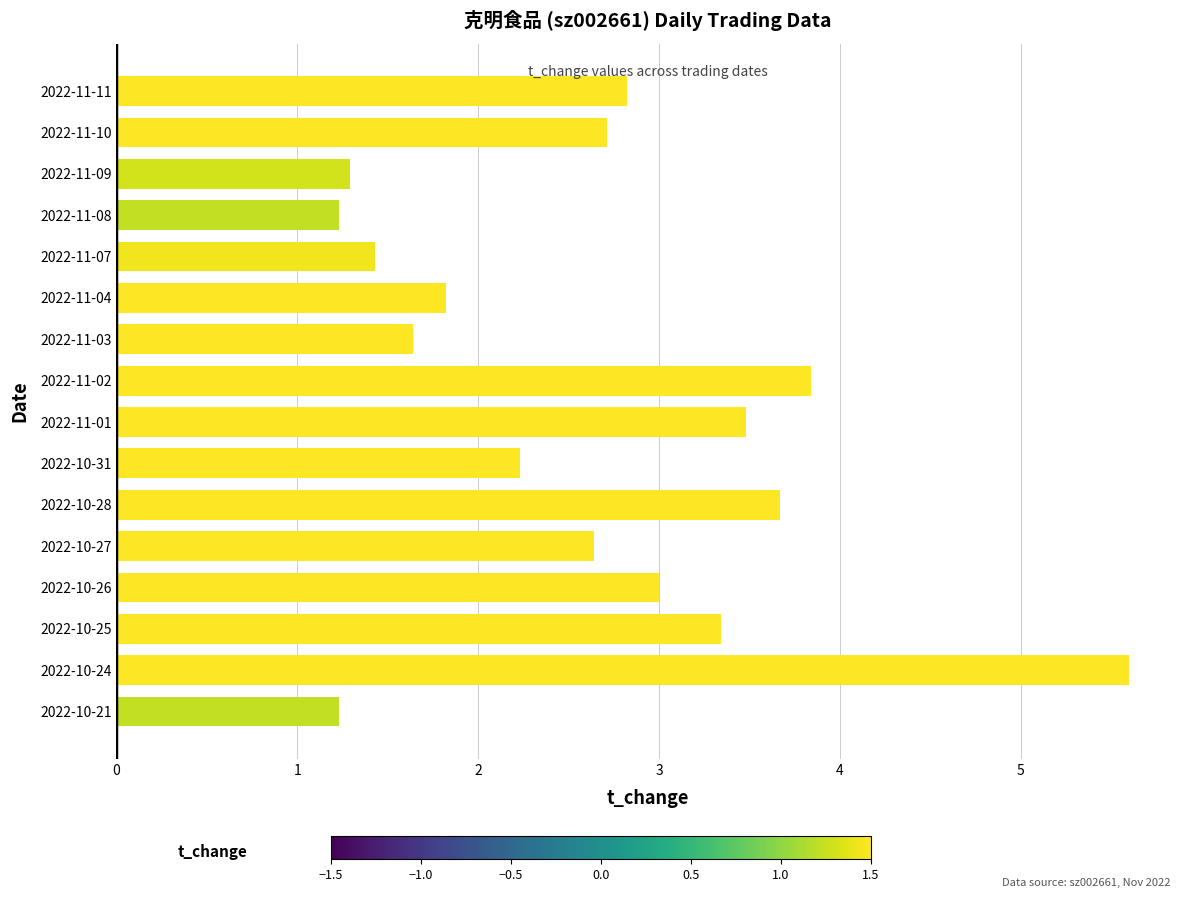

The value at 2022-10-28 is 6.1. True or false?

False